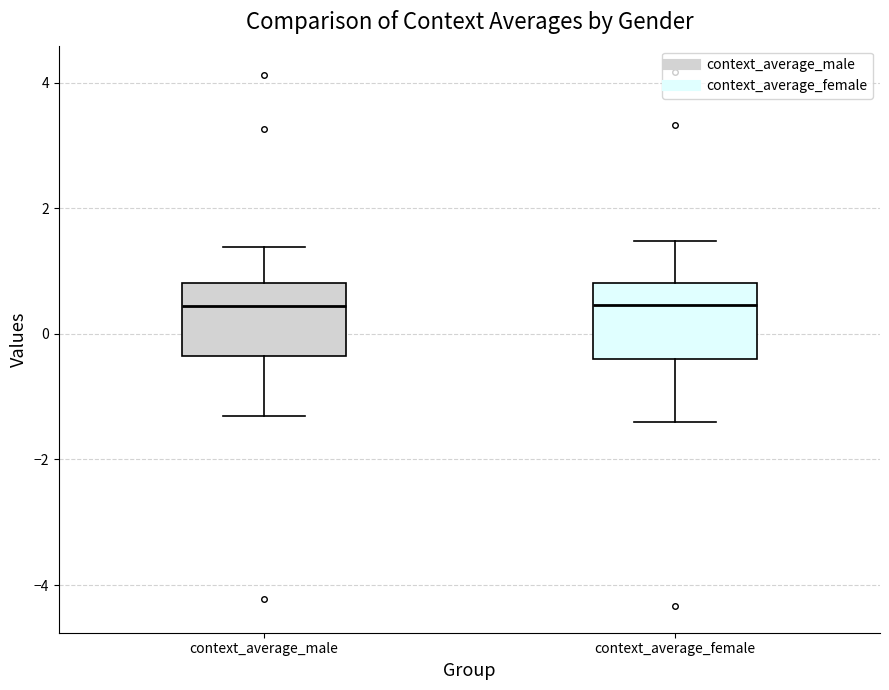

Reading left to right, read every box against the y-axis: the position of its median line, the range the box covers, and the ends of its whiskers. The values are not printed on the chart, so give them approximately, as read against the axis.

context_average_male: median 0.4, box -0.4 to 0.8, whiskers -1.4 to 1.4
context_average_female: median 0.4, box -0.4 to 0.8, whiskers -1.4 to 1.4